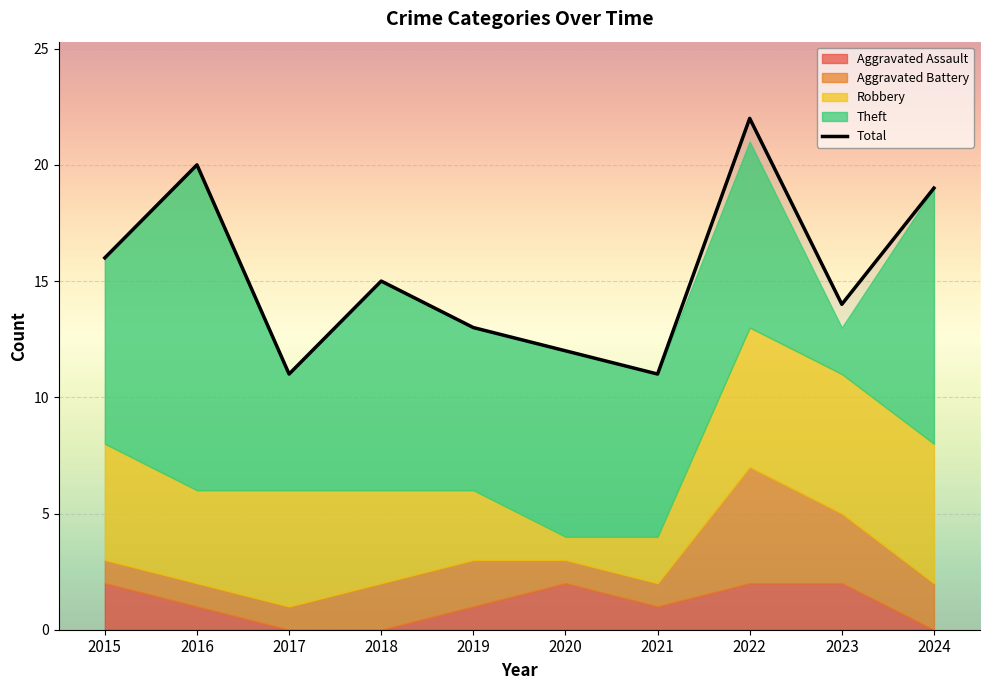

True or false: Theft has more than 1 points higher than both neighbors.

True